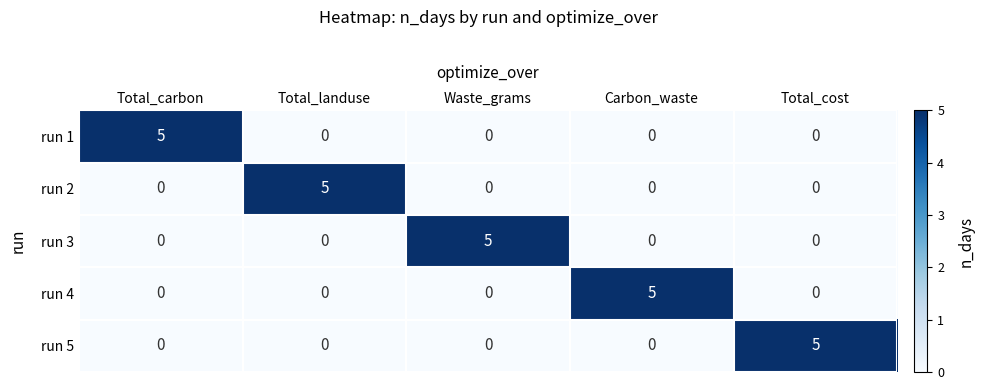

What is the maximum value for run 1?

5